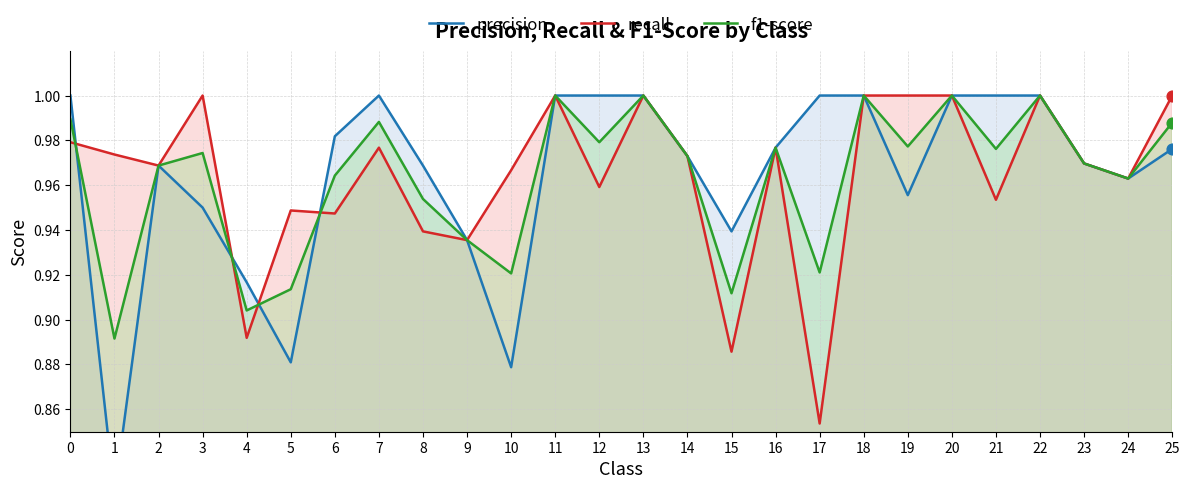

Which series contains the highest Y value?

precision